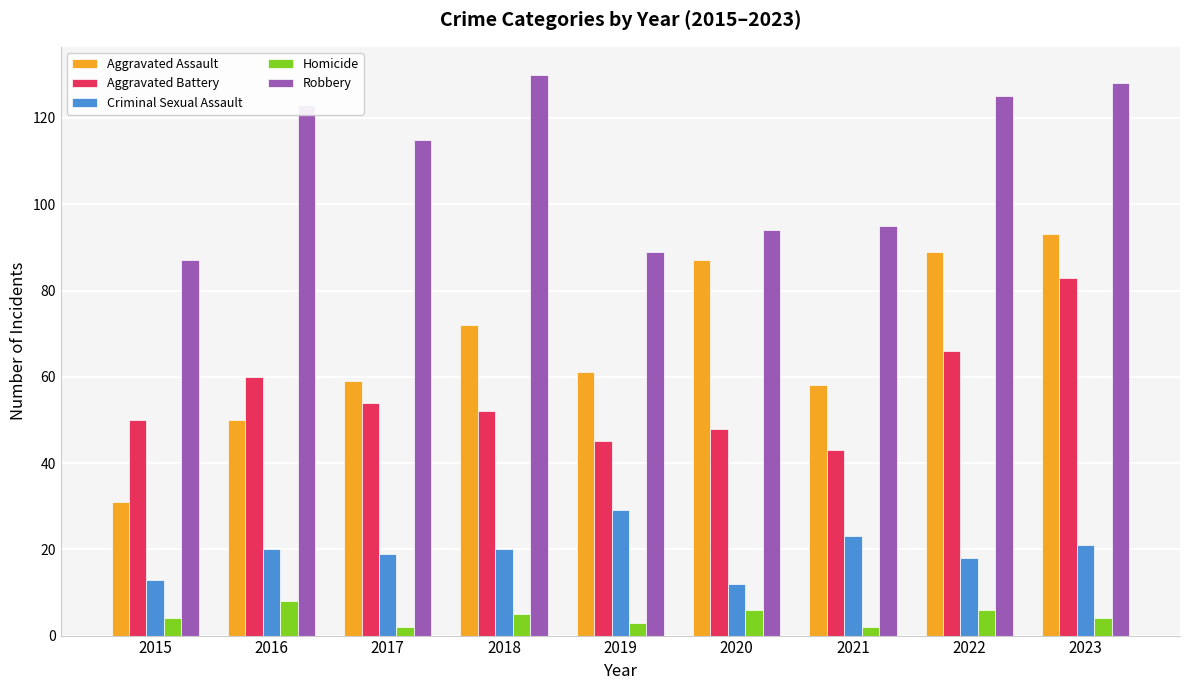

How many data points does each series have?

9